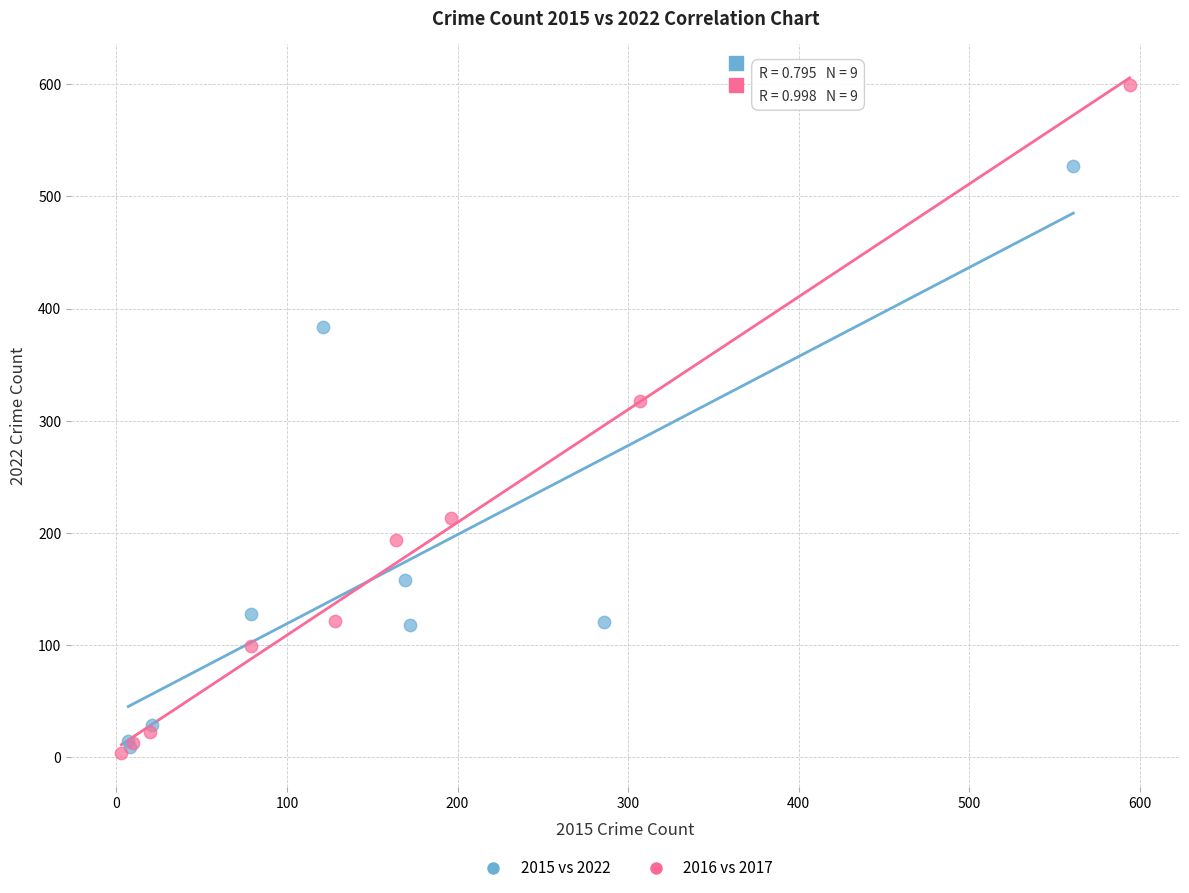

Which series has the largest Y range (max minus min)?

2016 vs 2017